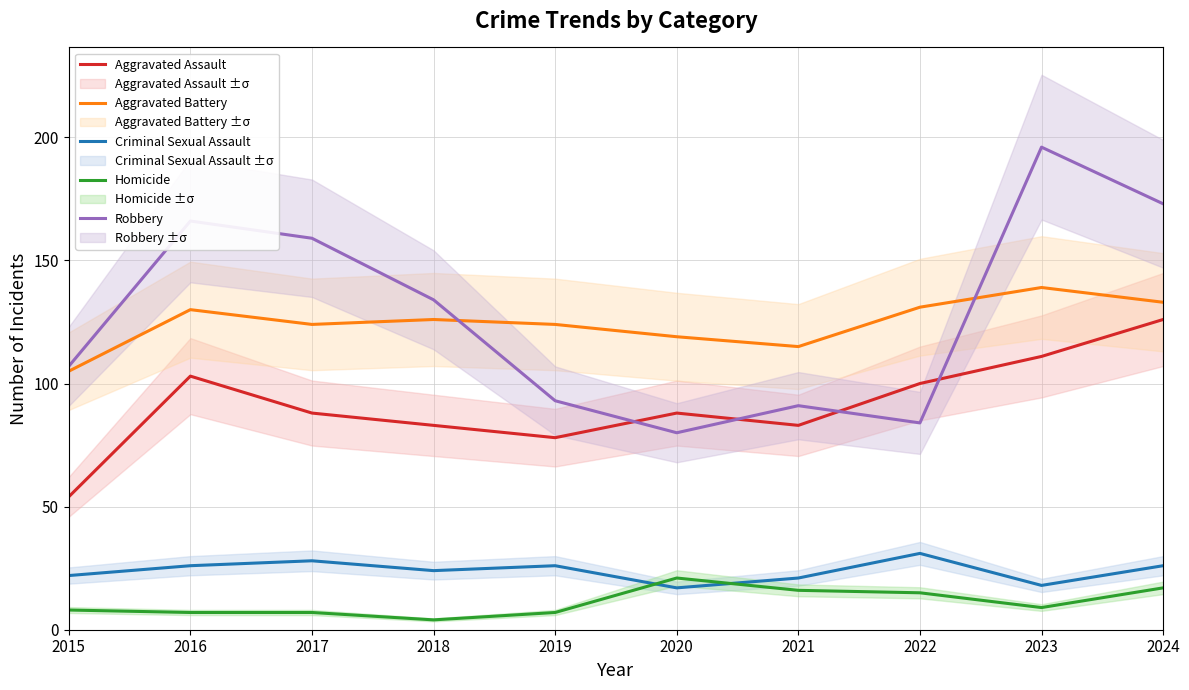

At how many categories does at least one series exceed 50?

10